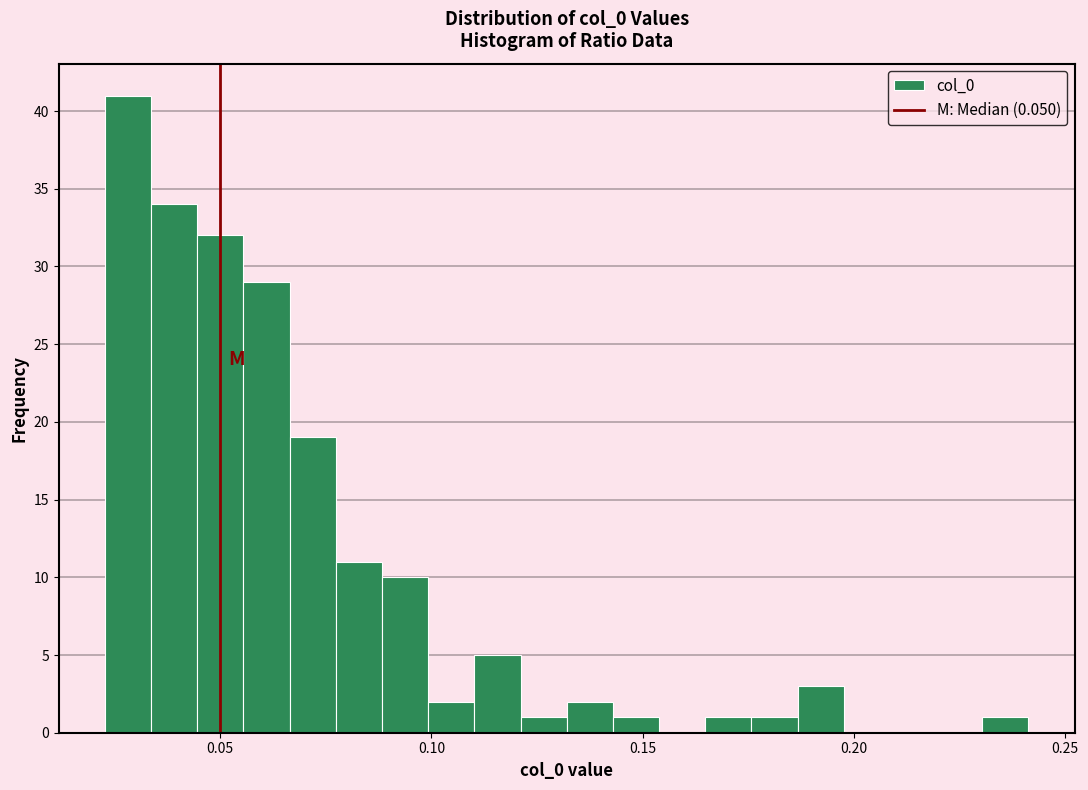

Around what value on the x-axis is the tallest bar? Give the approximate position of its centre, as read against the axis.

0.030